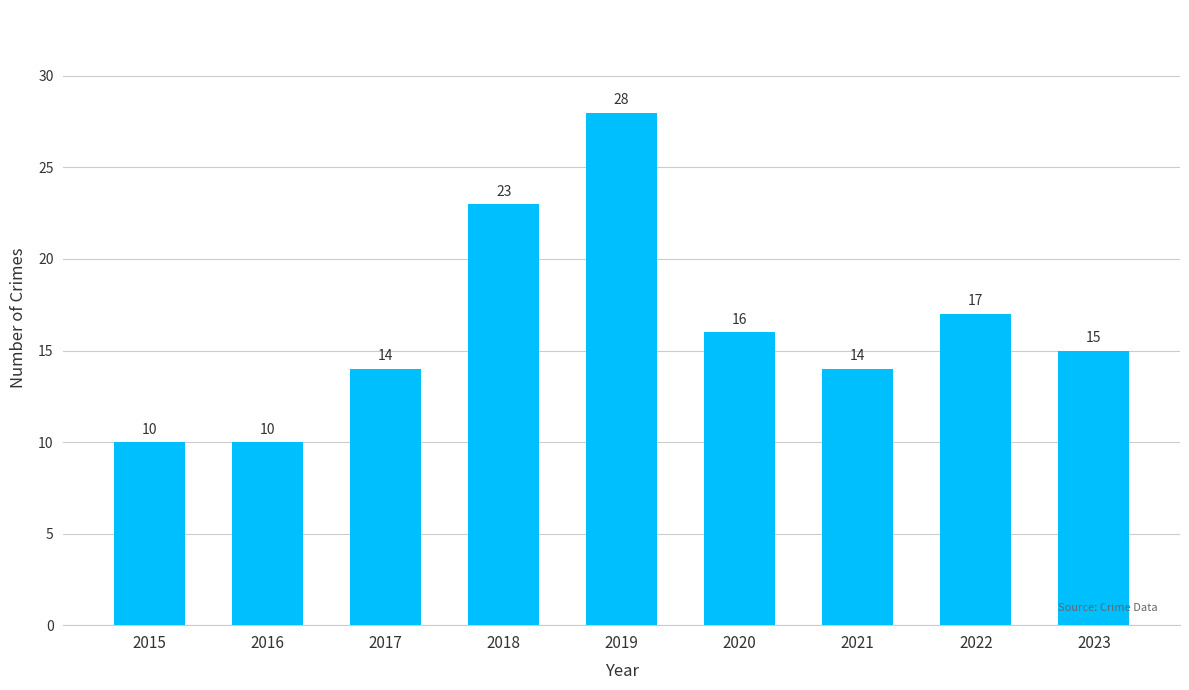

Reading left to right, list all the values displayed in this chart.

10	10	14	23	28	16	14	17	15